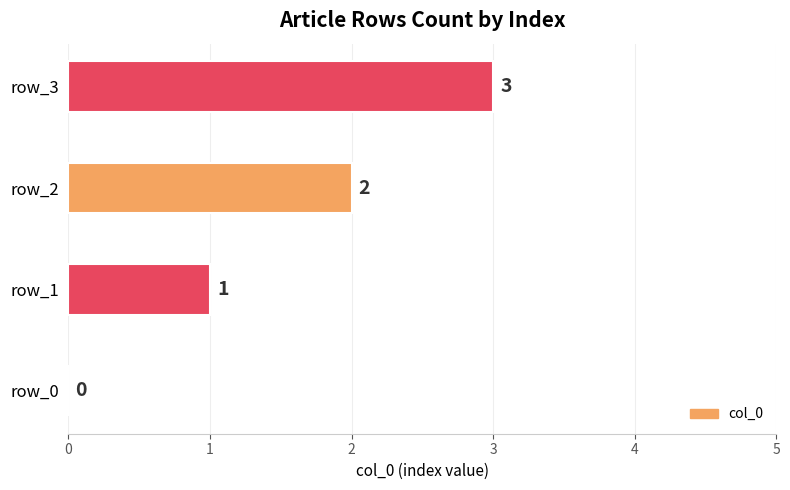

What is the average value?

2